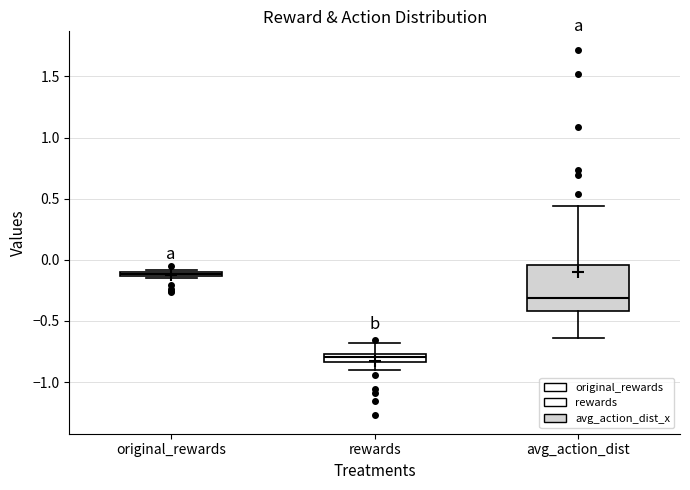

Which box is the tallest, from its lower edge to its upper edge?

avg_action_dist